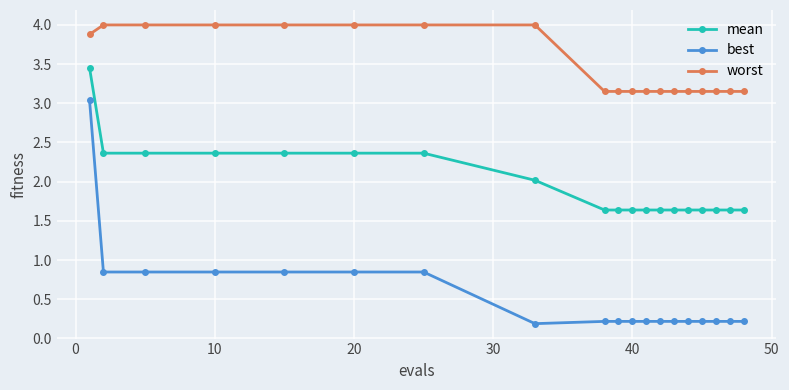

What is the difference between the maximum and second lowest values in the best series?

2.8